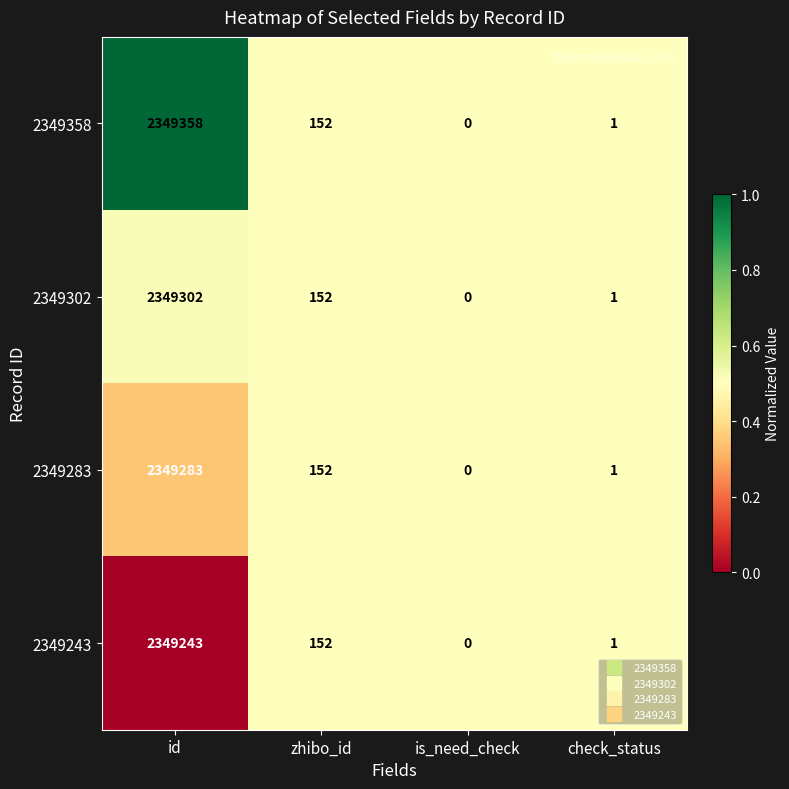

Rank the series by their maximum value, from highest to lowest.

2349358, 2349302, 2349283, 2349243